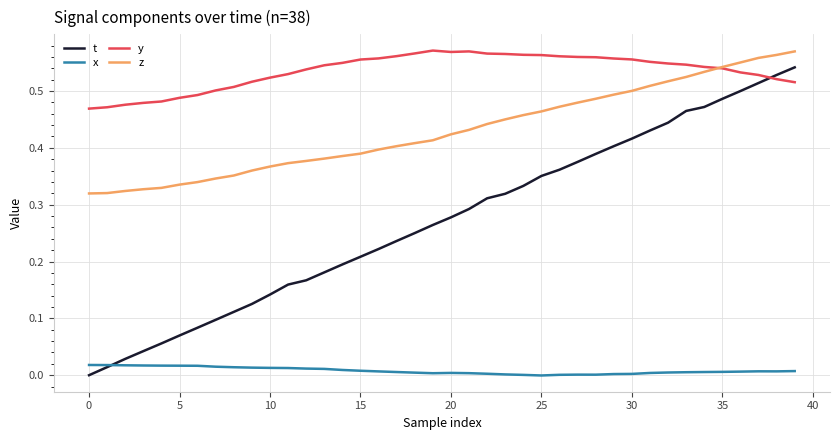

True or false: t and z intersect in this chart.

False